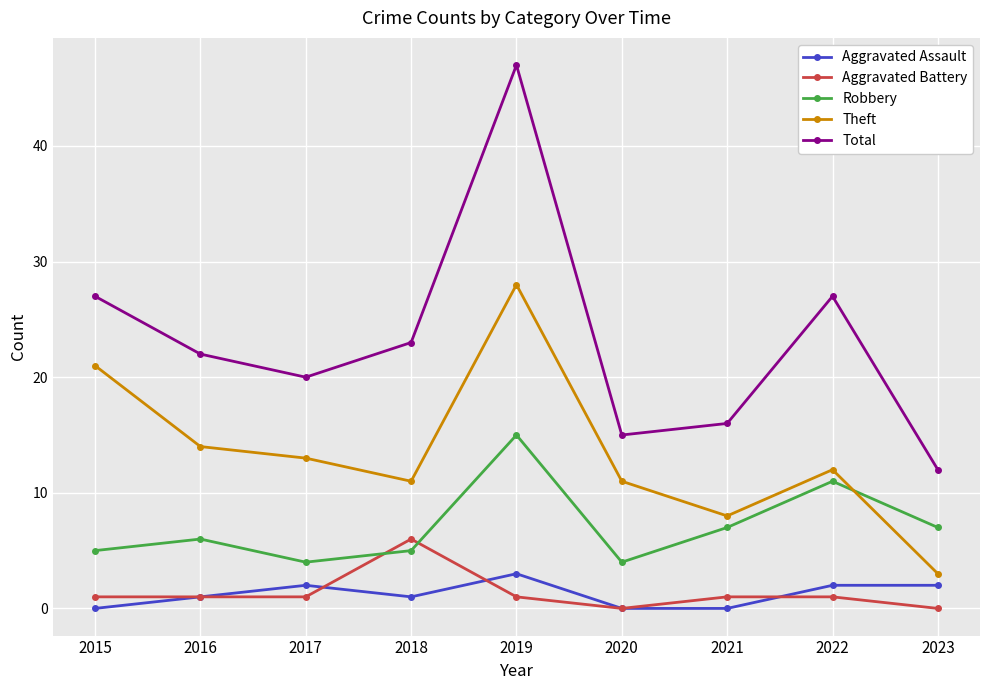

True or false: Robbery and Total cross at least once.

False